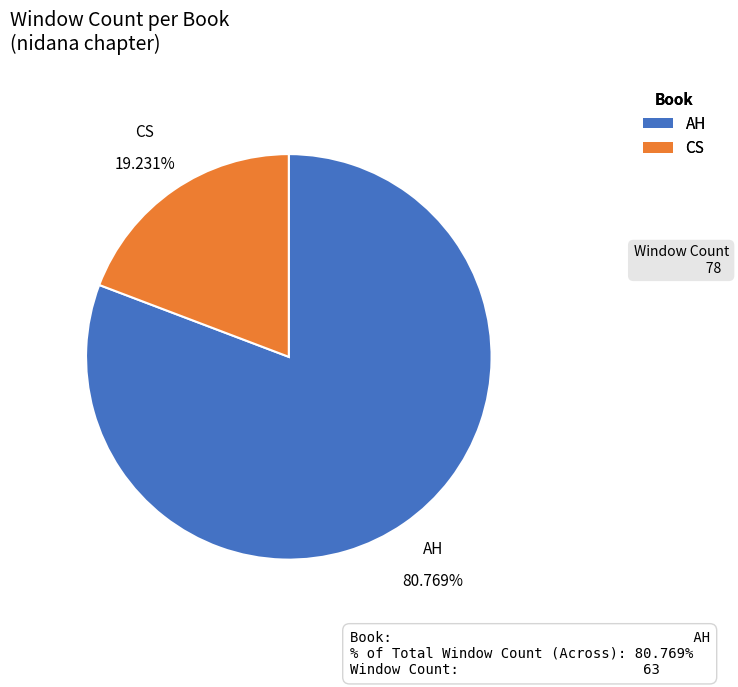

Is it true that CS is 7% of the pie?

False